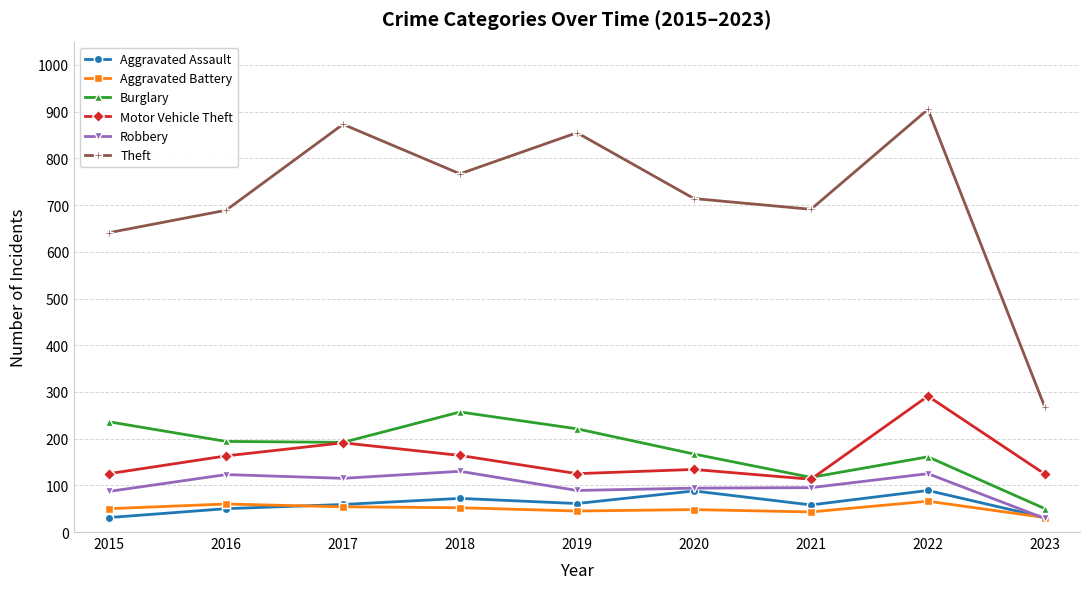

At which category does Burglary reach its first local peak?

2018